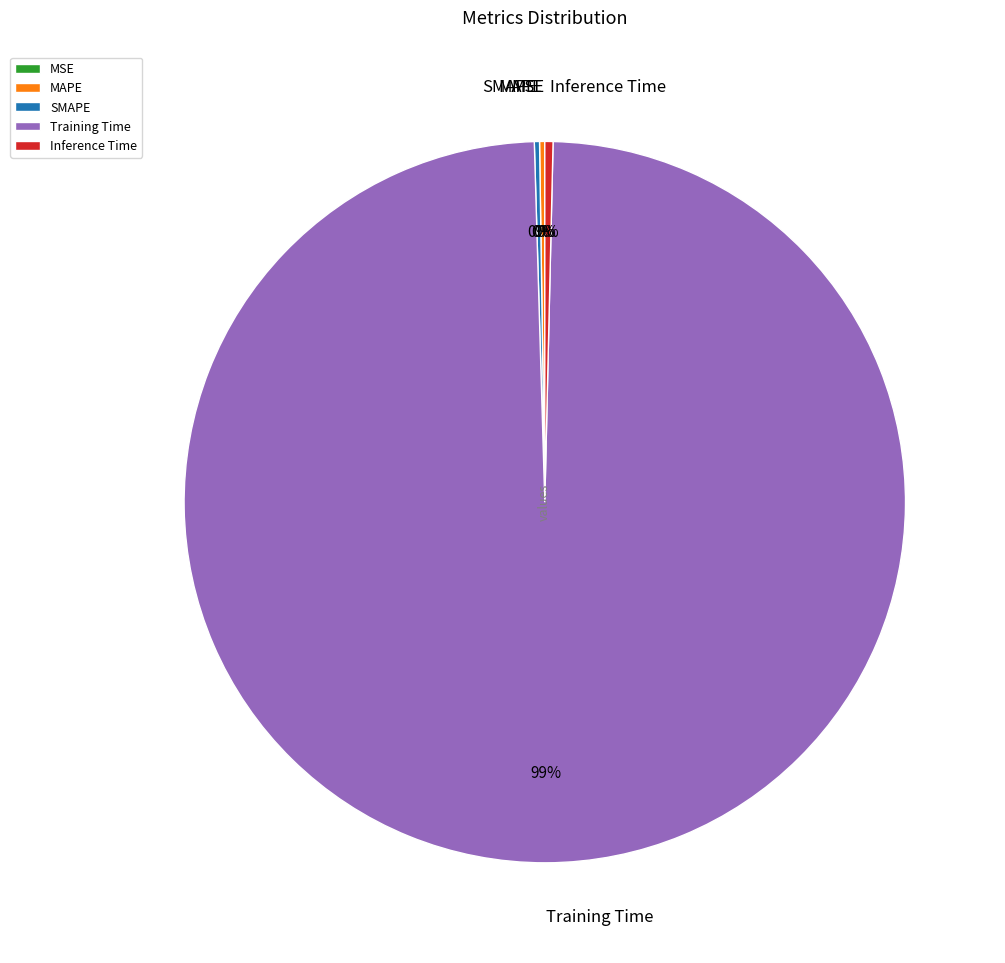

The Training Time slice represents 92% of the pie. True or false?

False